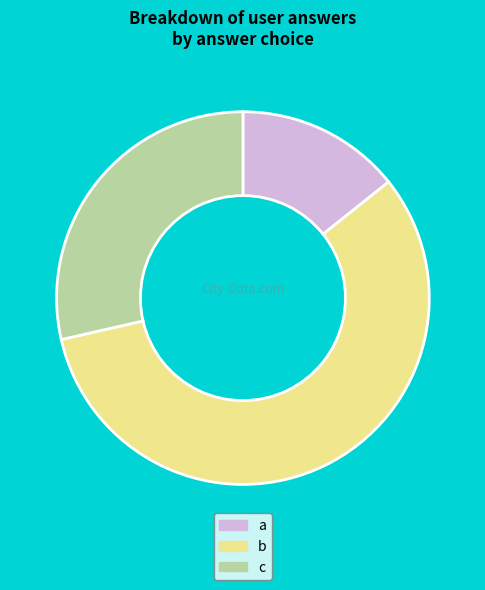

Rank the categories by value from lowest to highest.

a, c, b